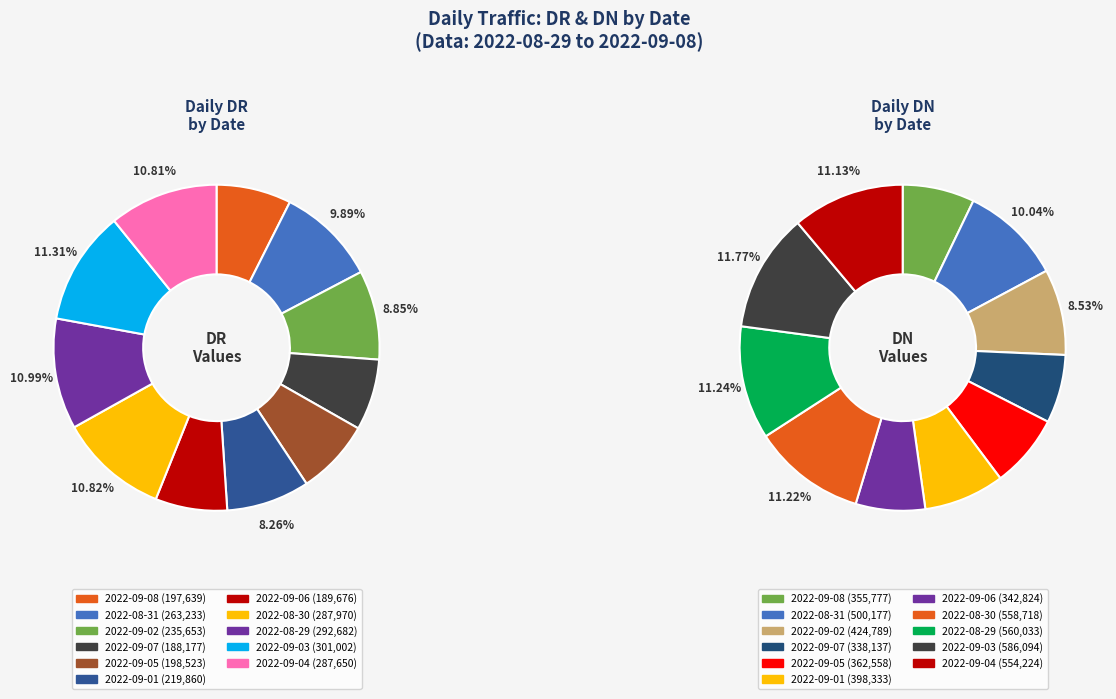

Which slice is the smallest?

2022-09-07